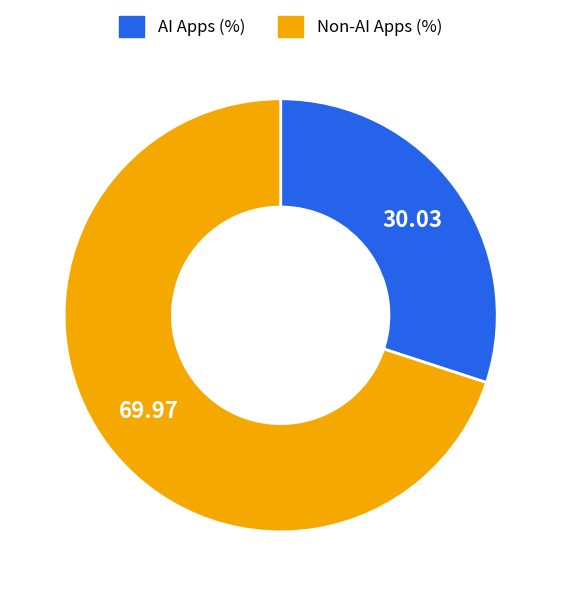

Does Non-AI Apps (%) represent more than half of the total?

Yes